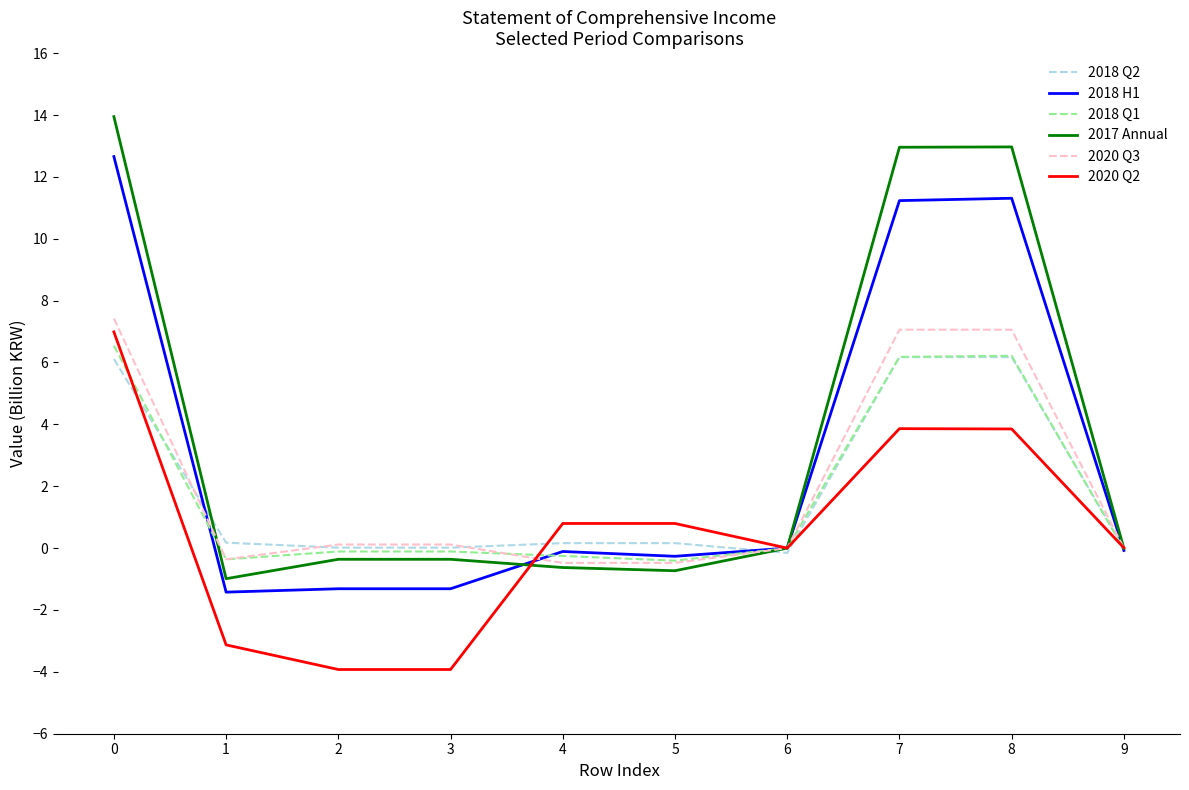

Is the value of 2018 Q2 at 7 greater than the value of 2018 H1 at 2?

Yes